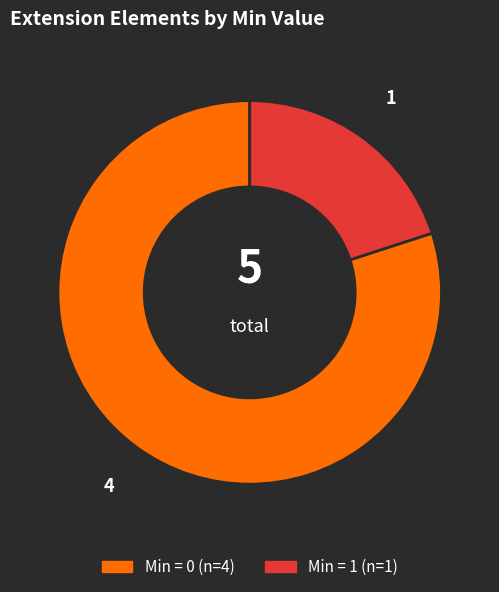

Is there a majority slice in this chart?

Yes